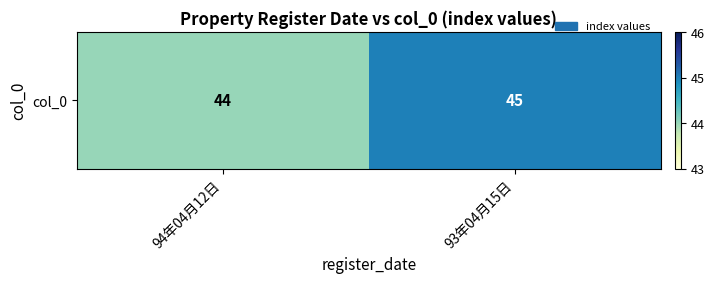

List the labels in order of value, largest first.

93年04月15日, 94年04月12日